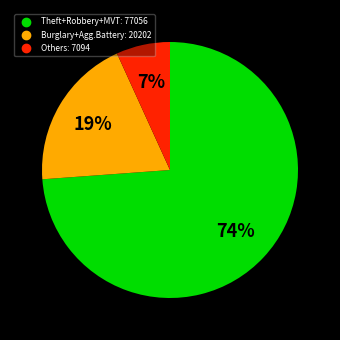

To the nearest percent, what is the average slice percentage?

33%